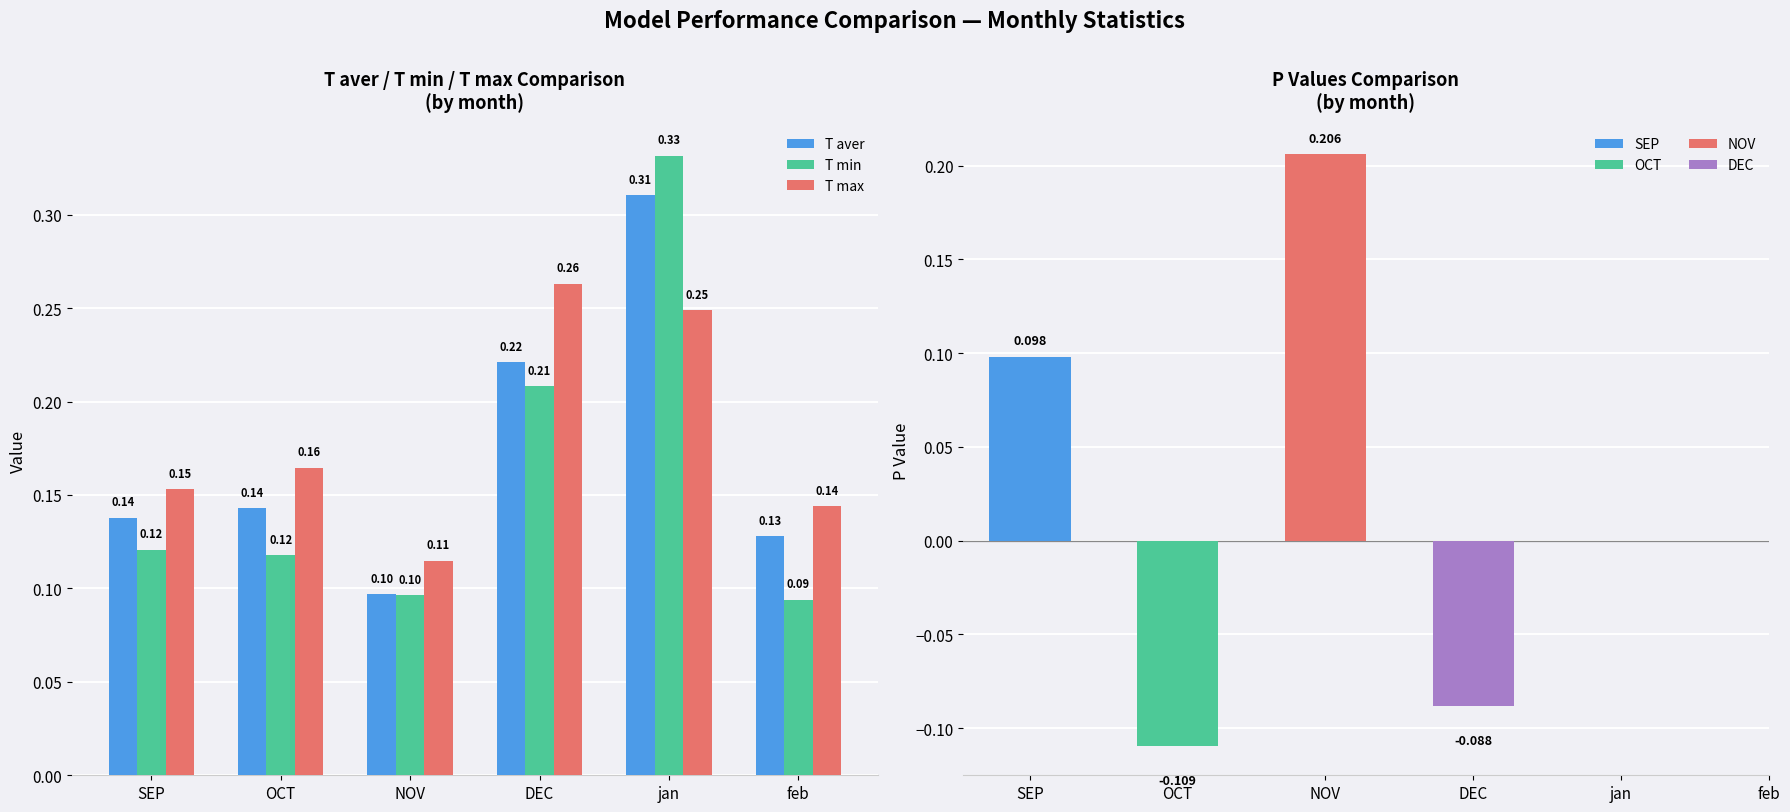

What is the value of the T max bar at the 5th from the left?

0.2